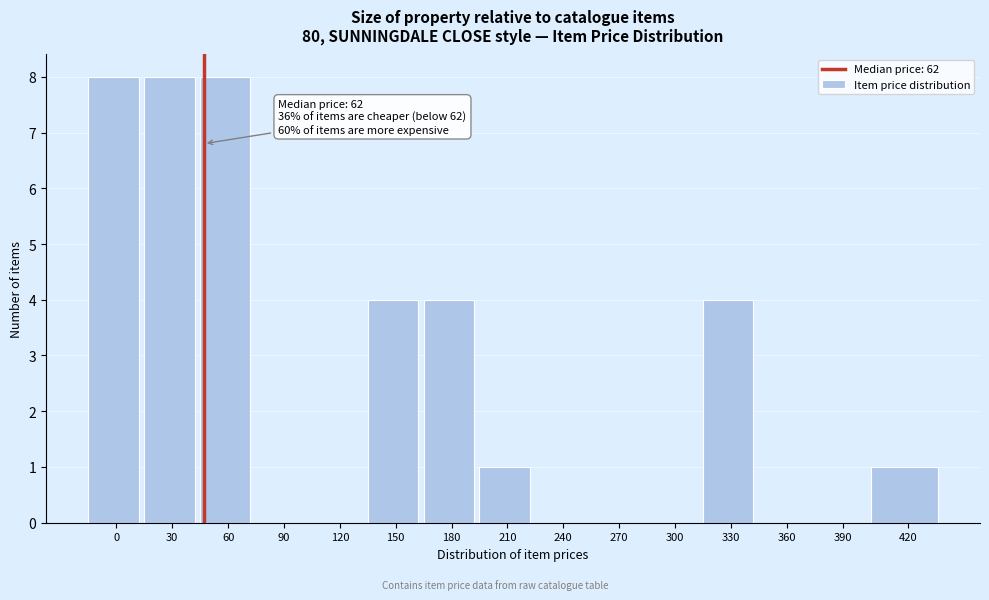

Reading left to right, extract all data points from this chart.

0=8	30=8	60=8	90=0	120=0	150=4	180=4	210=1	240=0	270=0	300=0	330=4	360=0	390=0	420=1